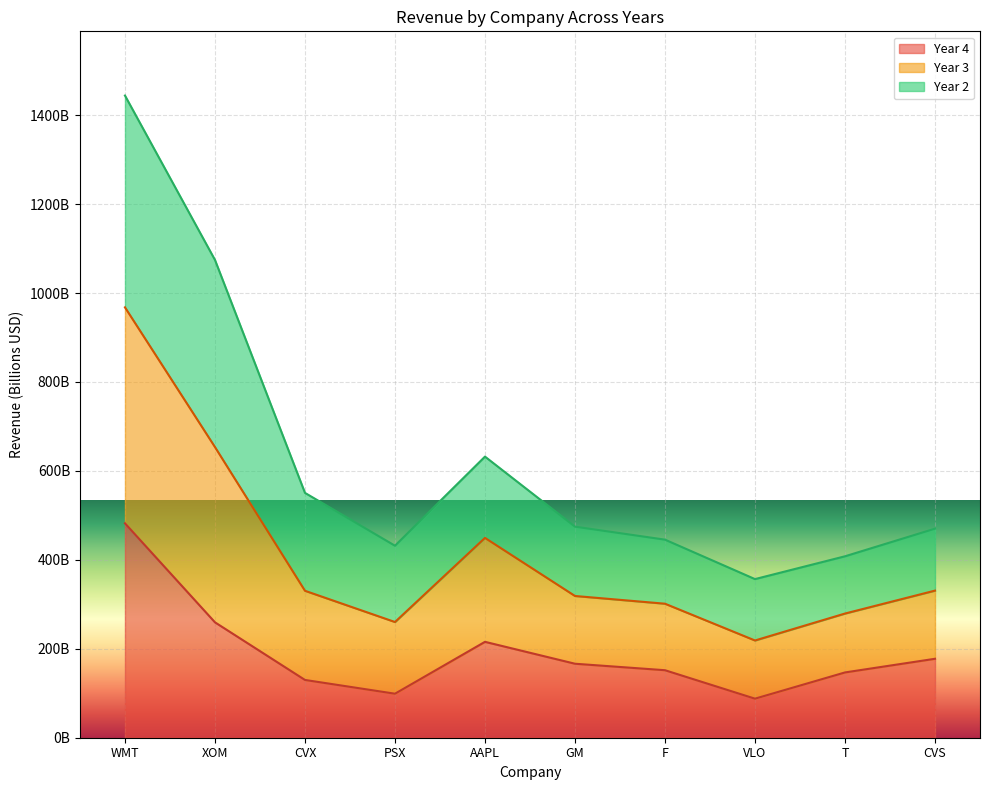

What is the label of the 9th point from the left?

T